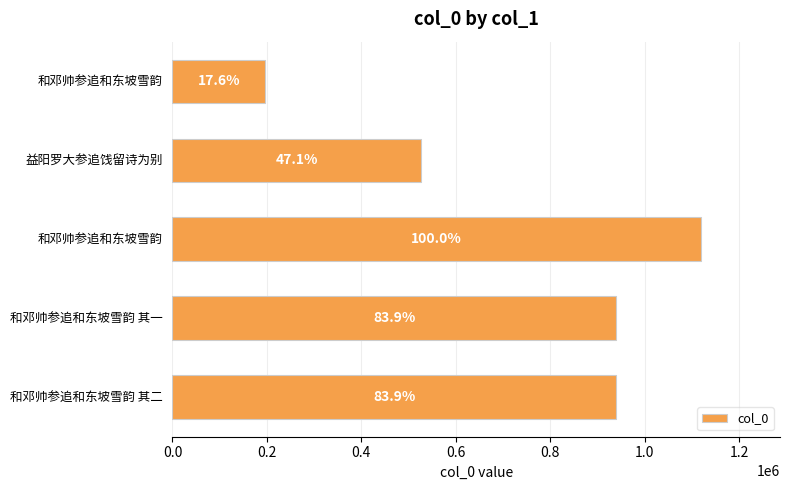

Are the bars horizontal?

Yes